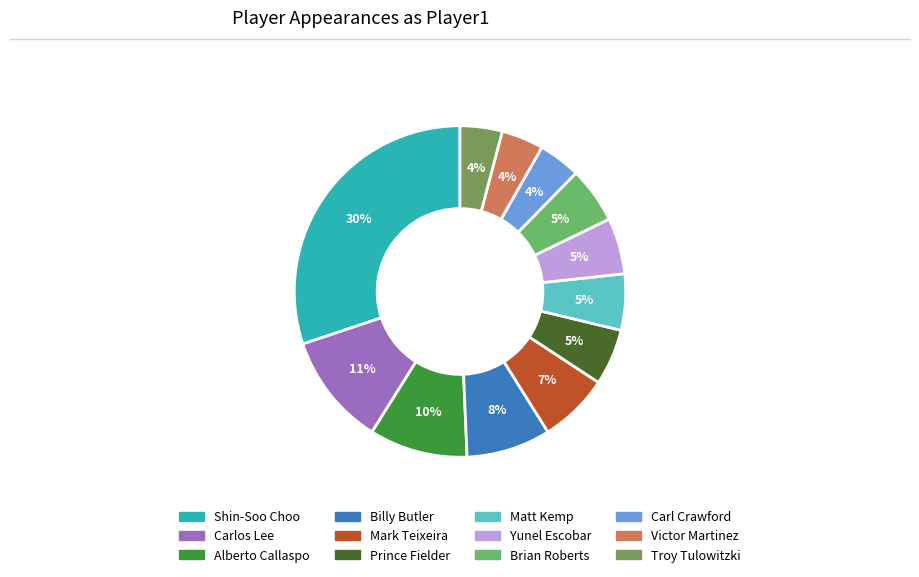

Which category has the smallest portion of the pie?

Carl Crawford